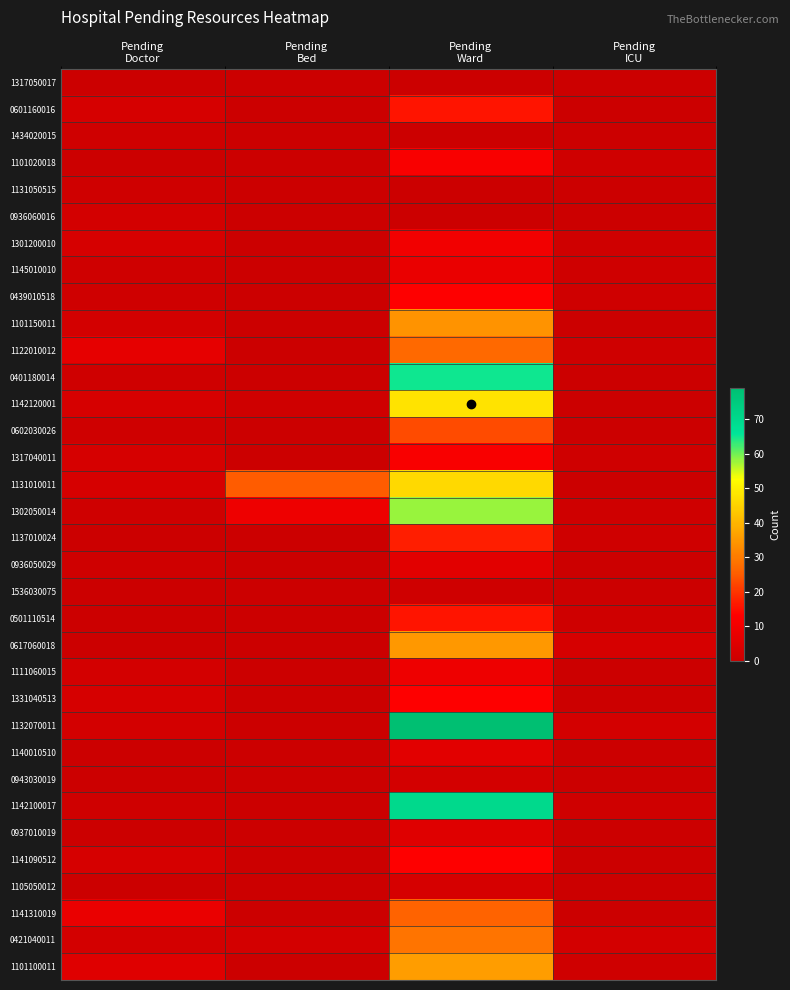

Which series has the largest total across all categories?

1132070011